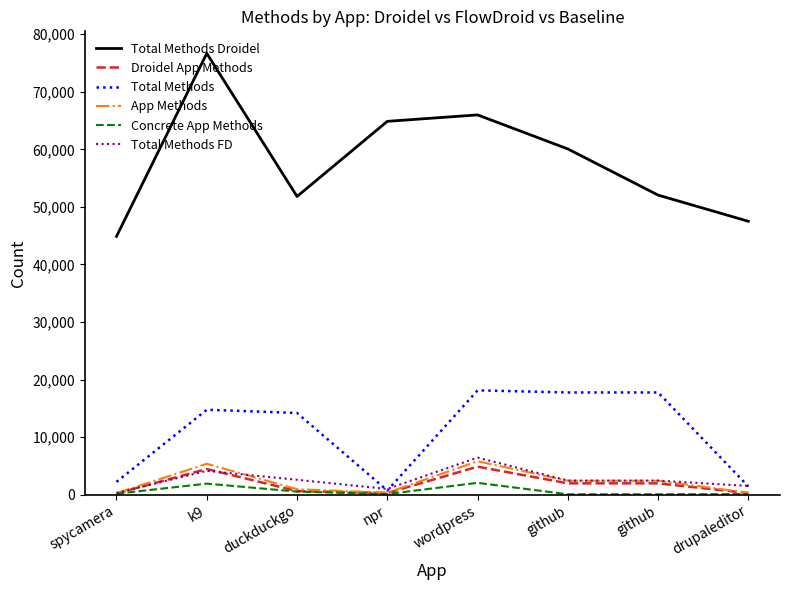

Rank the categories by Total Methods Droidel value from lowest to highest.

spycamera, drupaleditor, duckduckgo, github, github, npr, wordpress, k9